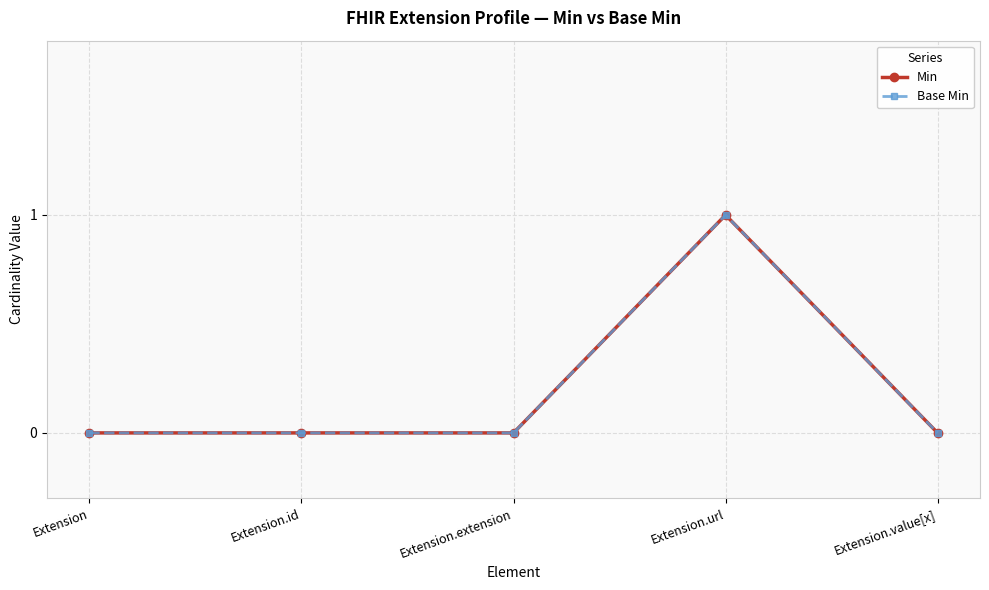

How many lines are shown in the chart?

2